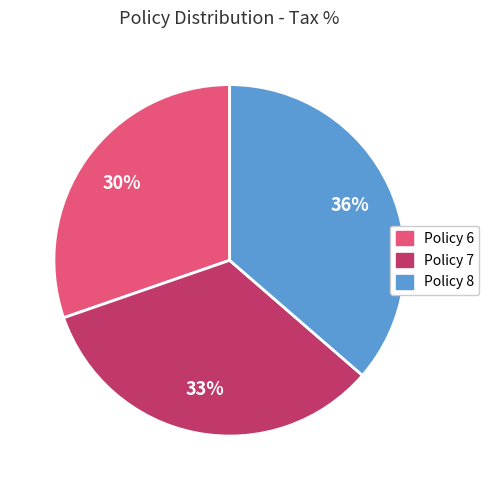

How many slices are in this pie chart?

3